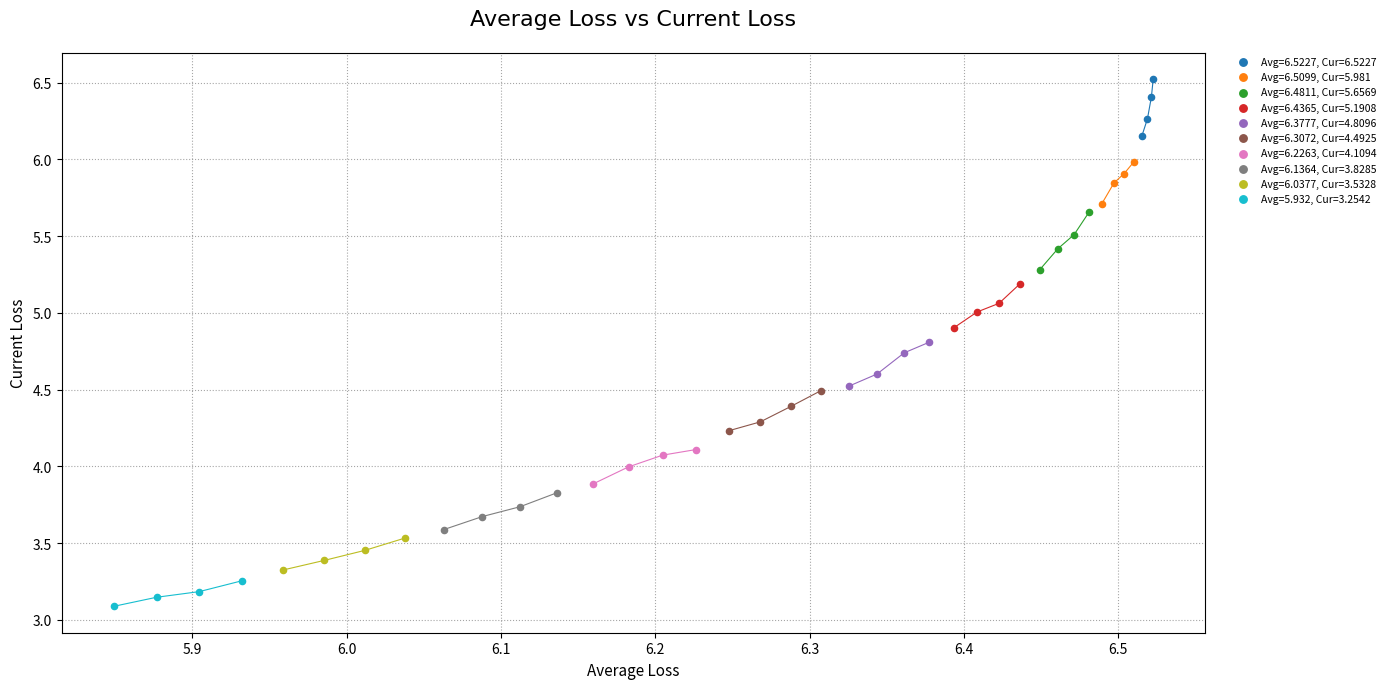

Which series reaches the maximum Y coordinate?

Avg=6.5227, Cur=6.5227